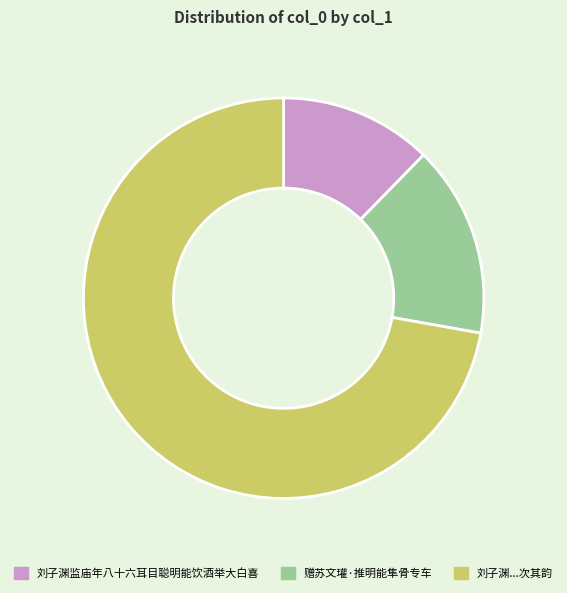

Which category has the biggest portion of the pie?

刘子渊...次其韵